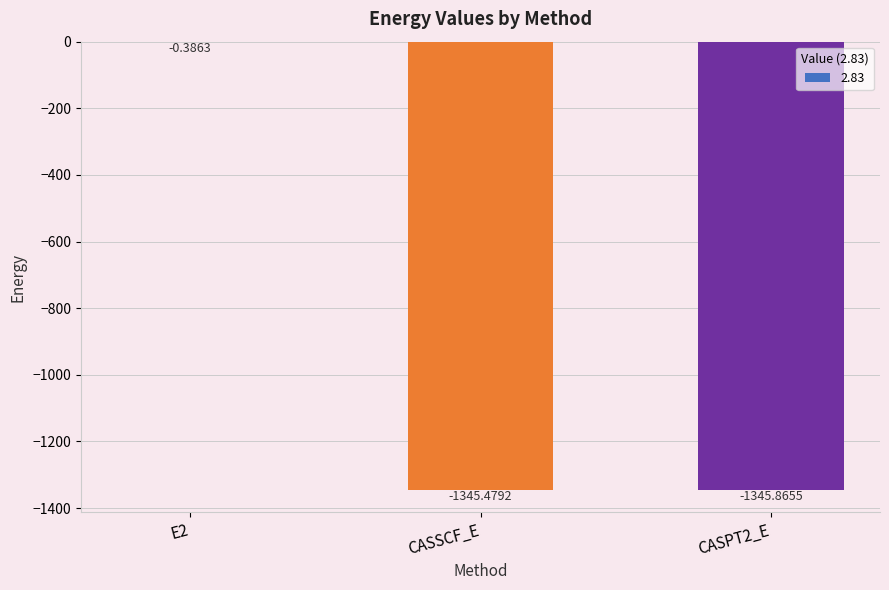

Are the bars horizontal?

No